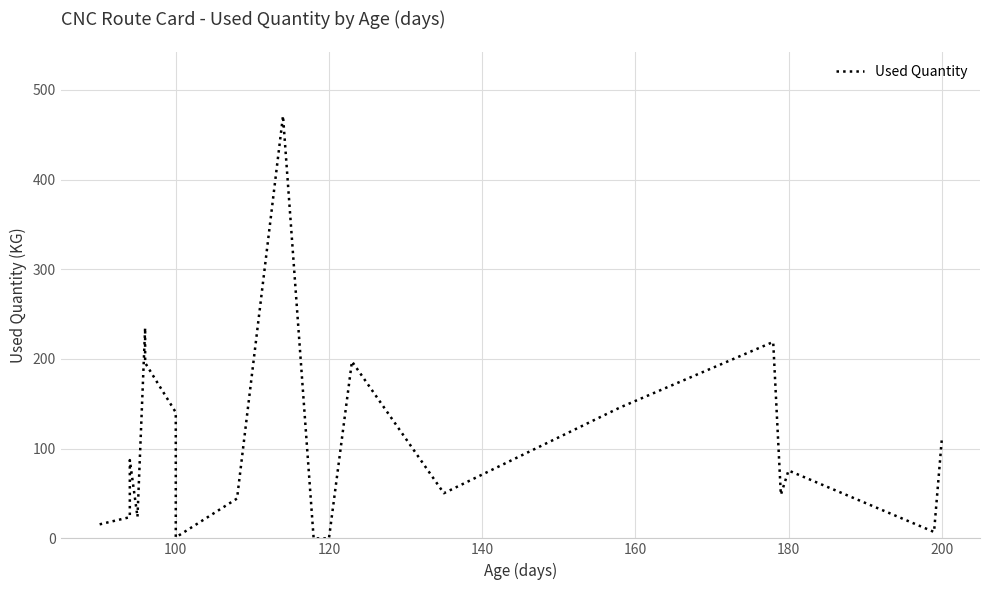

How many data points are less than 75?

10